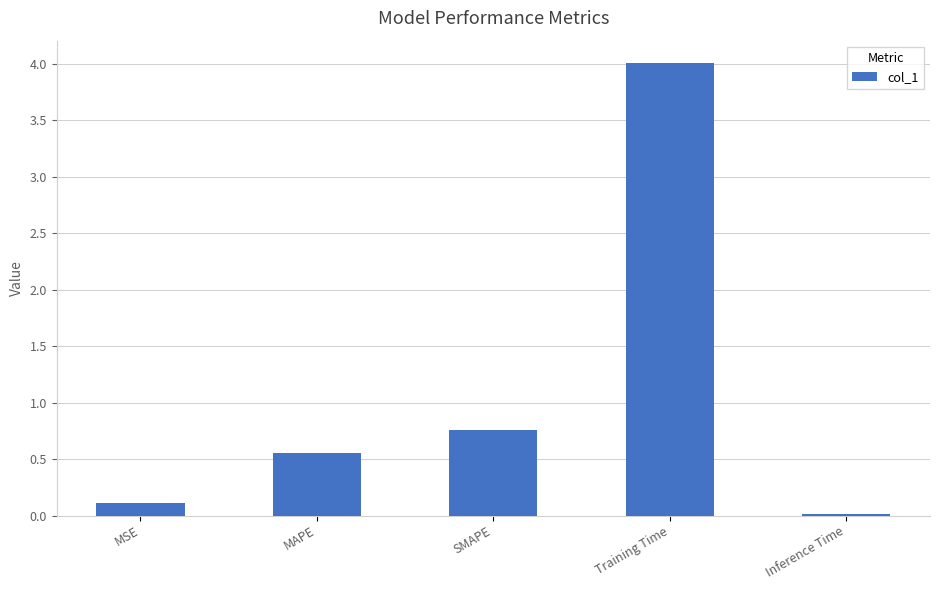

List the labels in order of value, smallest first.

Inference Time, MSE, MAPE, SMAPE, Training Time